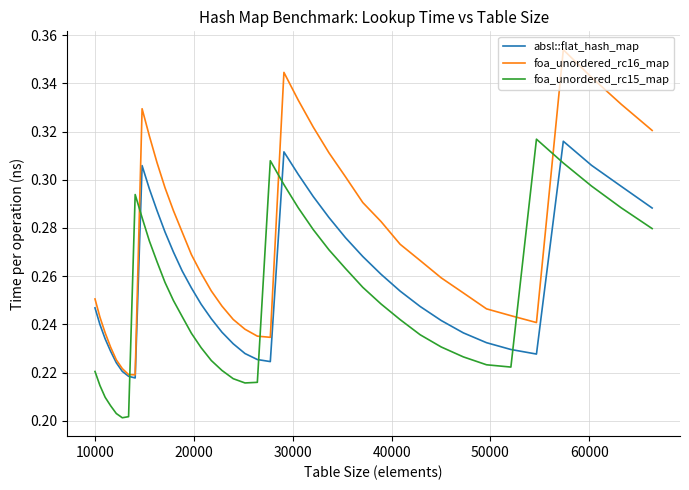

True or false: foa_unordered_rc16_map and foa_unordered_rc15_map cross at least once.

True